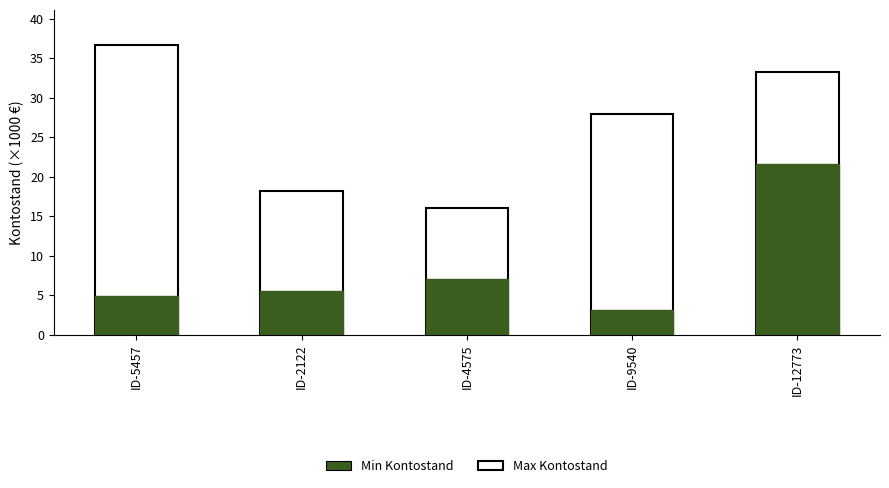

Between ID-4575 and ID-12773, which series saw the biggest shift?

Max Kontostand